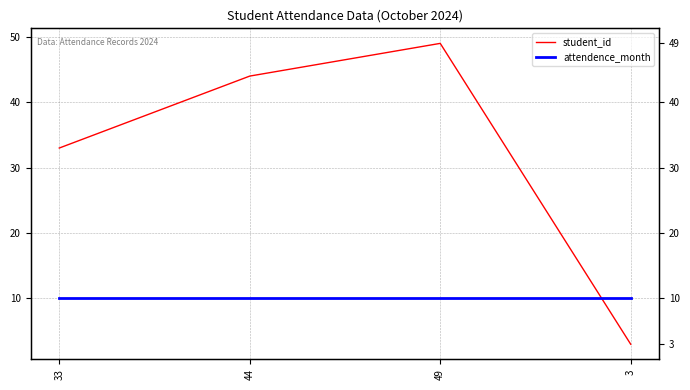

Reading left to right, list all the values displayed in this chart.

student_id: 33	44	49	3
attendence_month: 10	10	10	10